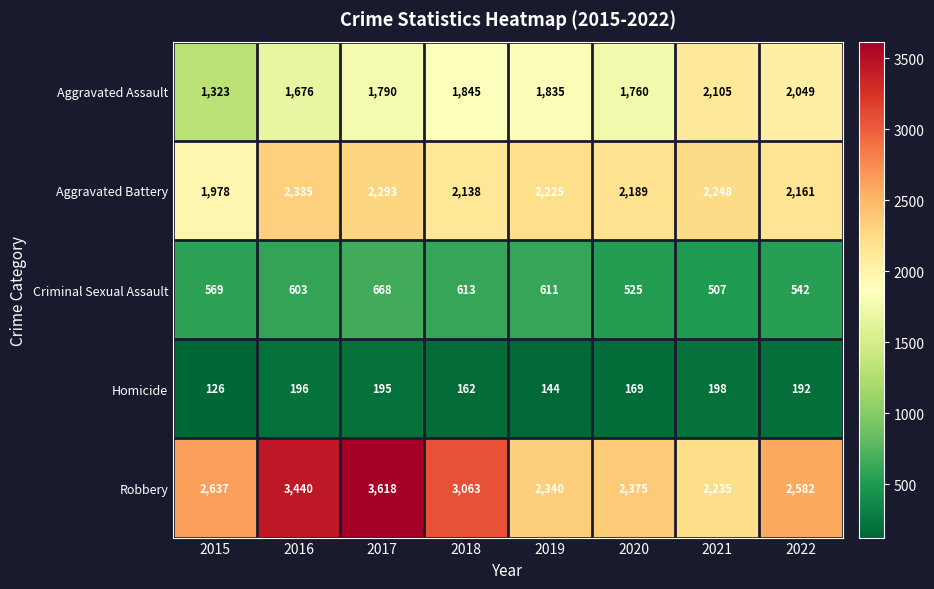

What is the maximum value shown in the chart?

3618